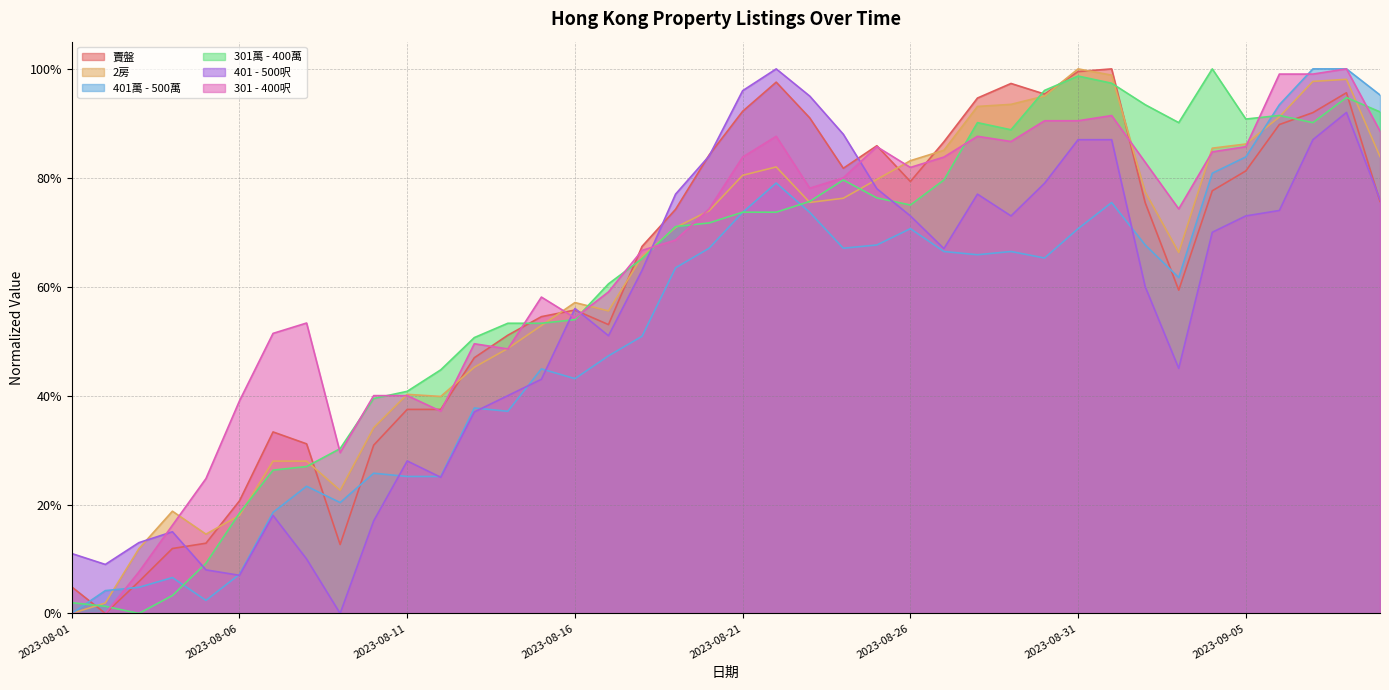

Reading left to right, extract all data points from this chart.

賣盤: 2023-08-01=0.0	2023-08-02=0.0	2023-08-03=0.1	2023-08-04=0.1	2023-08-05=0.1	2023-08-06=0.2	2023-08-07=0.3	2023-08-08=0.3	2023-08-09=0.1	2023-08-10=0.3	2023-08-11=0.4	2023-08-12=0.4	2023-08-13=0.5	2023-08-14=0.5	2023-08-15=0.5	2023-08-16=0.6	2023-08-17=0.5	2023-08-18=0.7	2023-08-19=0.7	2023-08-20=0.8	2023-08-21=0.9	2023-08-22=1.0	2023-08-23=0.9	2023-08-24=0.8	2023-08-25=0.9	2023-08-26=0.8	2023-08-27=0.9	2023-08-28=0.9	2023-08-29=1.0	2023-08-30=1.0	2023-08-31=1.0	2023-09-01=1.0	2023-09-02=0.8	2023-09-03=0.6	2023-09-04=0.8	2023-09-05=0.8	2023-09-06=0.9	2023-09-07=0.9	2023-09-08=1.0	2023-09-09=0.8
2房: 2023-08-01=0.0	2023-08-02=0.0	2023-08-03=0.1	2023-08-04=0.2	2023-08-05=0.1	2023-08-06=0.2	2023-08-07=0.3	2023-08-08=0.3	2023-08-09=0.2	2023-08-10=0.3	2023-08-11=0.4	2023-08-12=0.4	2023-08-13=0.5	2023-08-14=0.5	2023-08-15=0.5	2023-08-16=0.6	2023-08-17=0.6	2023-08-18=0.7	2023-08-19=0.7	2023-08-20=0.7	2023-08-21=0.8	2023-08-22=0.8	2023-08-23=0.8	2023-08-24=0.8	2023-08-25=0.8	2023-08-26=0.8	2023-08-27=0.9	2023-08-28=0.9	2023-08-29=0.9	2023-08-30=1.0	2023-08-31=1.0	2023-09-01=1.0	2023-09-02=0.8	2023-09-03=0.7	2023-09-04=0.9	2023-09-05=0.9	2023-09-06=0.9	2023-09-07=1.0	2023-09-08=1.0	2023-09-09=0.8
401萬 - 500萬: 2023-08-01=0.0	2023-08-02=0.0	2023-08-03=0.0	2023-08-04=0.1	2023-08-05=0.0	2023-08-06=0.1	2023-08-07=0.2	2023-08-08=0.2	2023-08-09=0.2	2023-08-10=0.3	2023-08-11=0.3	2023-08-12=0.3	2023-08-13=0.4	2023-08-14=0.4	2023-08-15=0.4	2023-08-16=0.4	2023-08-17=0.5	2023-08-18=0.5	2023-08-19=0.6	2023-08-20=0.7	2023-08-21=0.7	2023-08-22=0.8	2023-08-23=0.7	2023-08-24=0.7	2023-08-25=0.7	2023-08-26=0.7	2023-08-27=0.7	2023-08-28=0.7	2023-08-29=0.7	2023-08-30=0.7	2023-08-31=0.7	2023-09-01=0.8	2023-09-02=0.7	2023-09-03=0.6	2023-09-04=0.8	2023-09-05=0.8	2023-09-06=0.9	2023-09-07=1.0	2023-09-08=1.0	2023-09-09=1.0
301萬 - 400萬: 2023-08-01=0.0	2023-08-02=0.0	2023-08-03=0.0	2023-08-04=0.0	2023-08-05=0.1	2023-08-06=0.2	2023-08-07=0.3	2023-08-08=0.3	2023-08-09=0.3	2023-08-10=0.4	2023-08-11=0.4	2023-08-12=0.4	2023-08-13=0.5	2023-08-14=0.5	2023-08-15=0.5	2023-08-16=0.5	2023-08-17=0.6	2023-08-18=0.7	2023-08-19=0.7	2023-08-20=0.7	2023-08-21=0.7	2023-08-22=0.7	2023-08-23=0.8	2023-08-24=0.8	2023-08-25=0.8	2023-08-26=0.7	2023-08-27=0.8	2023-08-28=0.9	2023-08-29=0.9	2023-08-30=1.0	2023-08-31=1.0	2023-09-01=1.0	2023-09-02=0.9	2023-09-03=0.9	2023-09-04=1.0	2023-09-05=0.9	2023-09-06=0.9	2023-09-07=0.9	2023-09-08=0.9	2023-09-09=0.9
401 - 500呎: 2023-08-01=0.1	2023-08-02=0.1	2023-08-03=0.1	2023-08-04=0.1	2023-08-05=0.1	2023-08-06=0.1	2023-08-07=0.2	2023-08-08=0.1	2023-08-09=0.0	2023-08-10=0.2	2023-08-11=0.3	2023-08-12=0.2	2023-08-13=0.4	2023-08-14=0.4	2023-08-15=0.4	2023-08-16=0.6	2023-08-17=0.5	2023-08-18=0.6	2023-08-19=0.8	2023-08-20=0.8	2023-08-21=1.0	2023-08-22=1.0	2023-08-23=0.9	2023-08-24=0.9	2023-08-25=0.8	2023-08-26=0.7	2023-08-27=0.7	2023-08-28=0.8	2023-08-29=0.7	2023-08-30=0.8	2023-08-31=0.9	2023-09-01=0.9	2023-09-02=0.6	2023-09-03=0.4	2023-09-04=0.7	2023-09-05=0.7	2023-09-06=0.7	2023-09-07=0.9	2023-09-08=0.9	2023-09-09=0.8
301 - 400呎: 2023-08-01=0.0	2023-08-02=0.0	2023-08-03=0.1	2023-08-04=0.2	2023-08-05=0.2	2023-08-06=0.4	2023-08-07=0.5	2023-08-08=0.5	2023-08-09=0.3	2023-08-10=0.4	2023-08-11=0.4	2023-08-12=0.4	2023-08-13=0.5	2023-08-14=0.5	2023-08-15=0.6	2023-08-16=0.5	2023-08-17=0.6	2023-08-18=0.7	2023-08-19=0.7	2023-08-20=0.7	2023-08-21=0.8	2023-08-22=0.9	2023-08-23=0.8	2023-08-24=0.8	2023-08-25=0.9	2023-08-26=0.8	2023-08-27=0.8	2023-08-28=0.9	2023-08-29=0.9	2023-08-30=0.9	2023-08-31=0.9	2023-09-01=0.9	2023-09-02=0.8	2023-09-03=0.7	2023-09-04=0.8	2023-09-05=0.9	2023-09-06=1.0	2023-09-07=1.0	2023-09-08=1.0	2023-09-09=0.9